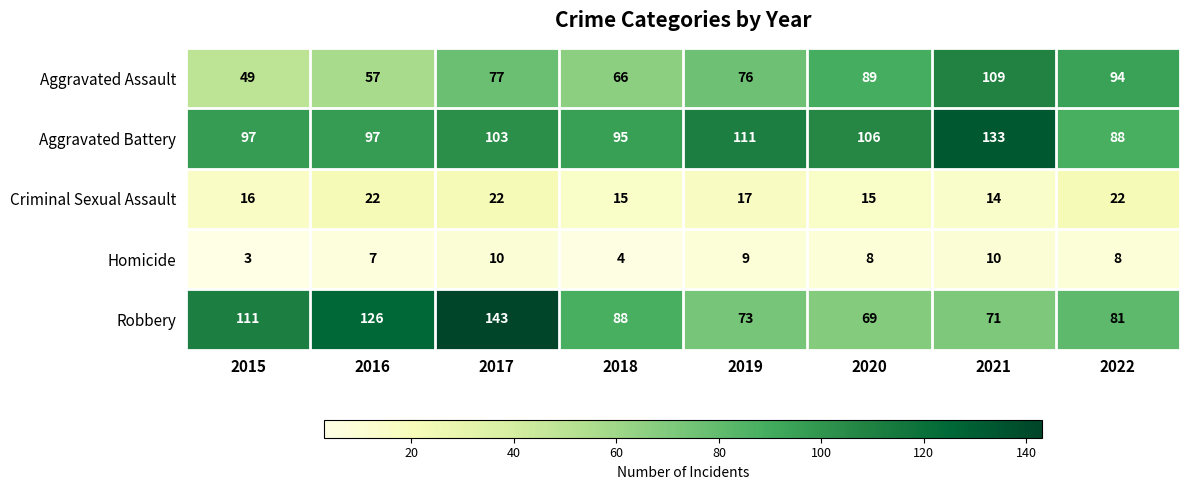

What is the sum of all Robbery values?

762